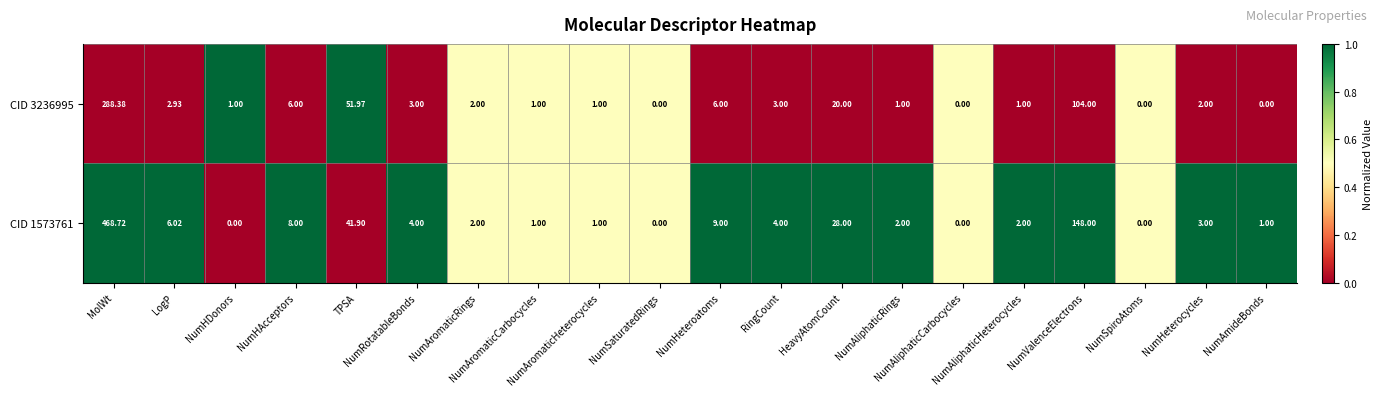

How many data points in CID 3236995 are less than 2?

9